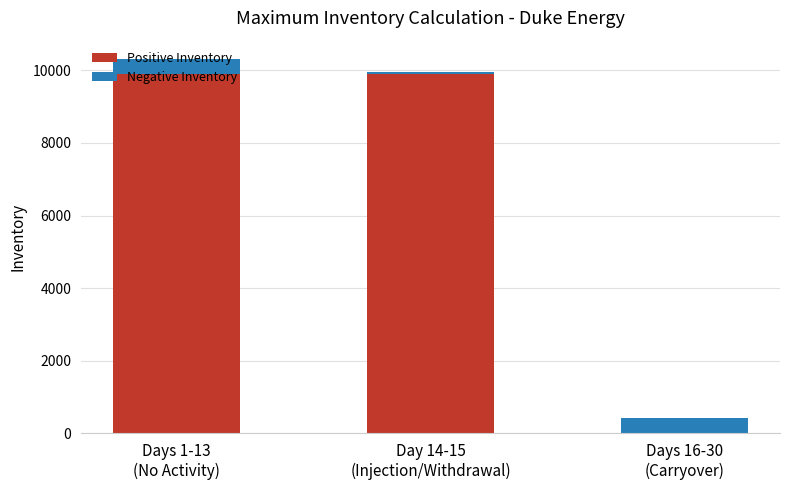

At which category is the sum across all series the highest?

Days 1-13
(No Activity)